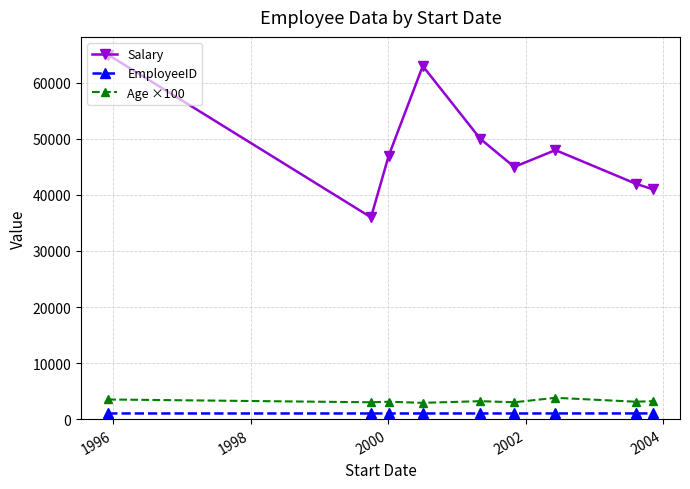

Which series has the largest total across all categories?

Salary